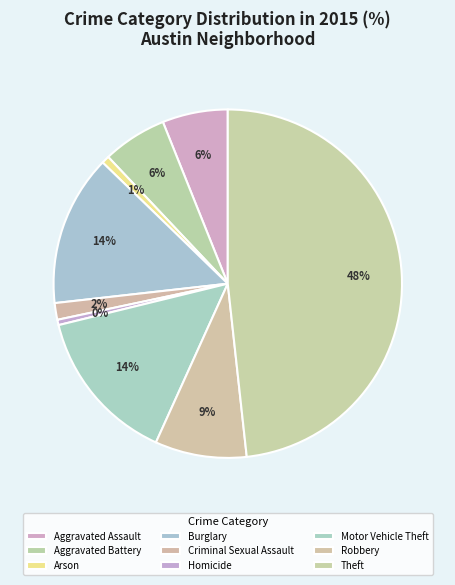

Count the number of slices in the pie.

9